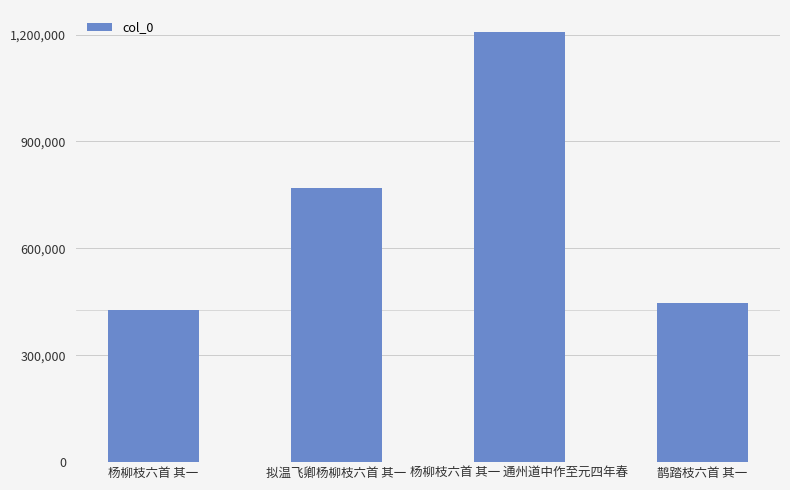

Reading left to right, list all the values displayed in this chart.

杨柳枝六首 其一=425888	拟温飞卿杨柳枝六首 其一=770672	杨柳枝六首 其一 通州道中作至元四年春=1208434	鹊踏枝六首 其一=446124